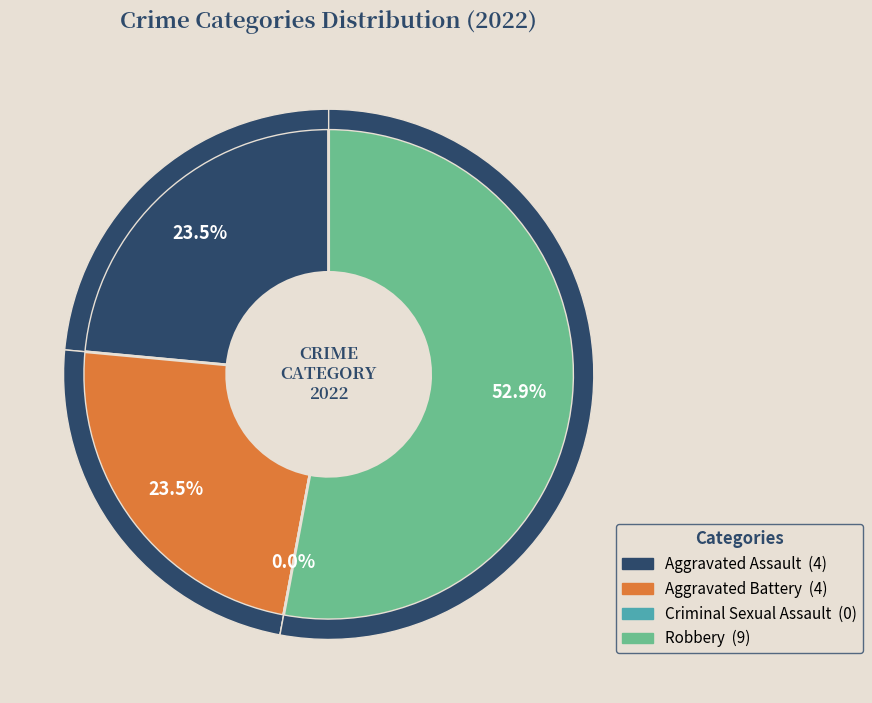

Count the number of slices in the pie.

4